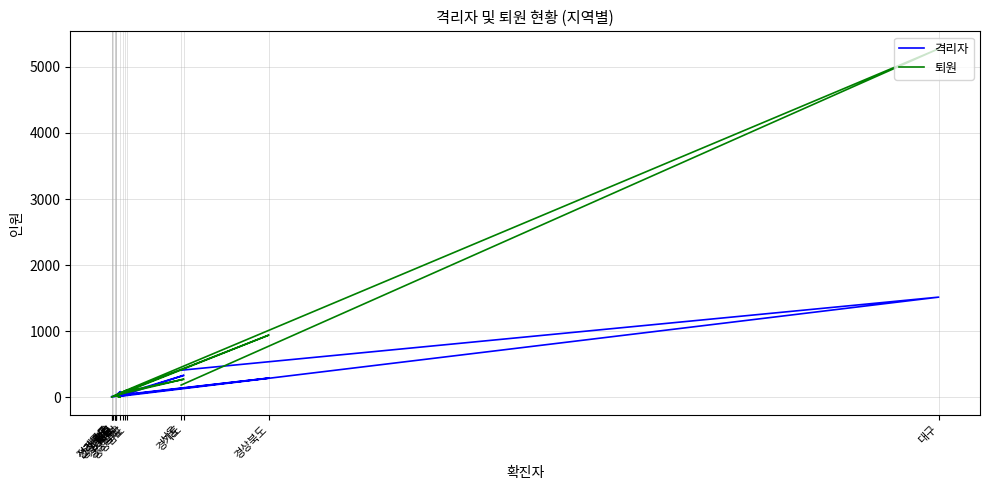

Rank the series by their maximum value, from highest to lowest.

퇴원, 격리자